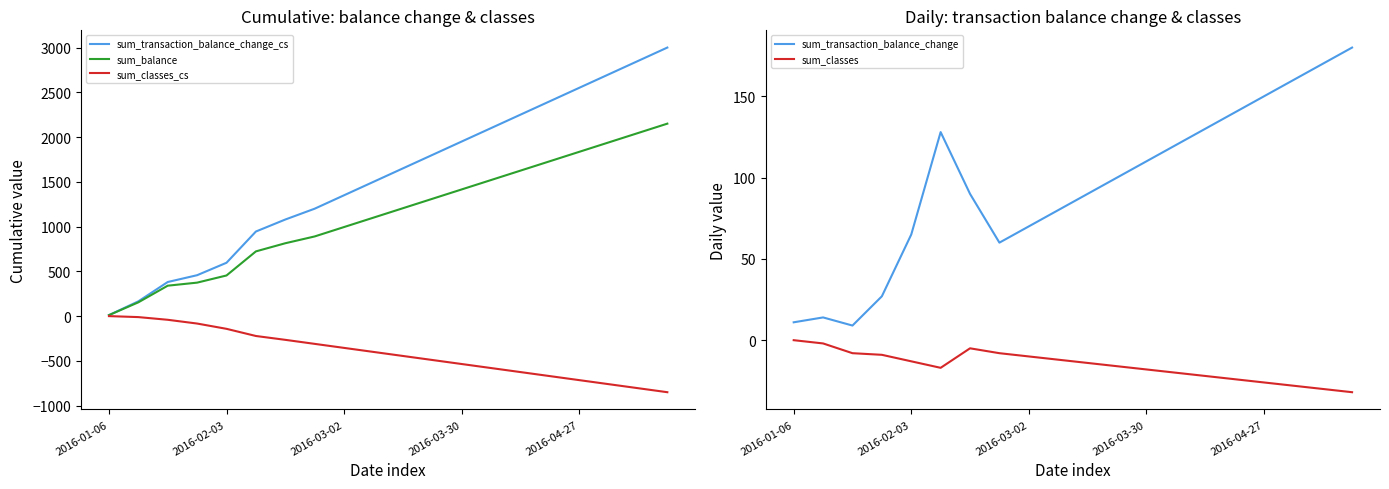

True or false: sum_classes has more than 1 points higher than both neighbors.

False